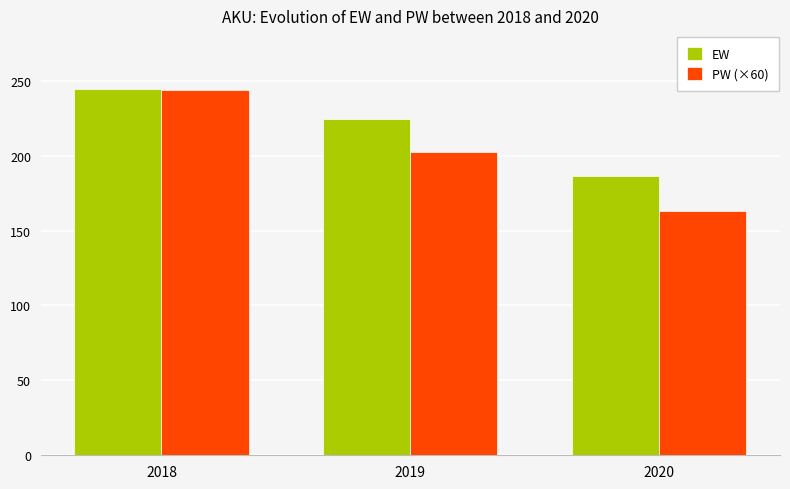

The value of EW at 2019 is 103.8. True or false?

False